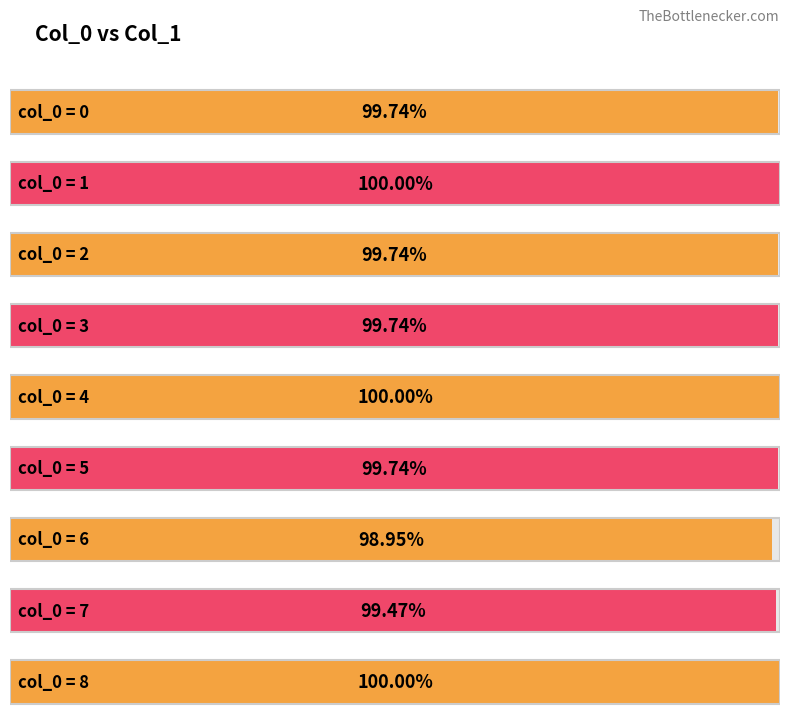

What is the value of the 7th bar from the left?

1.0